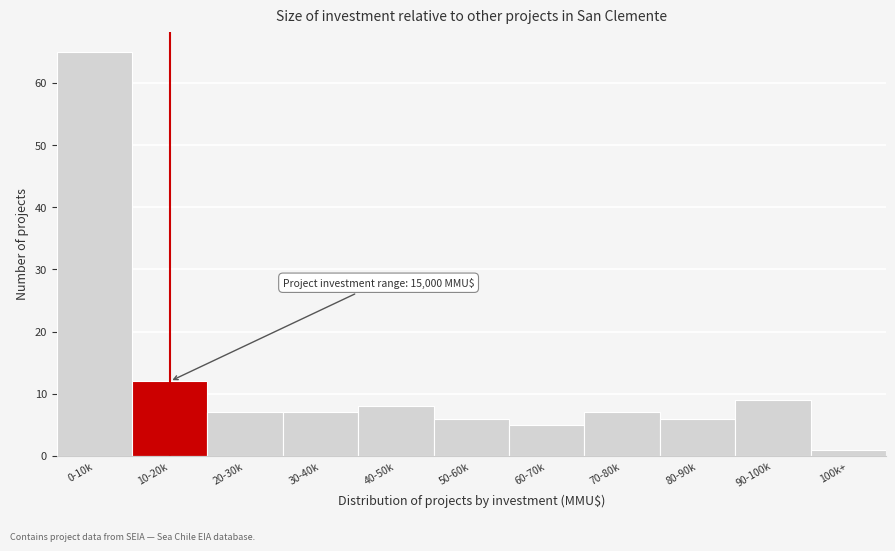

Reading left to right, extract all data points from this chart.

65	12	7	7	8	6	5	7	6	9	1